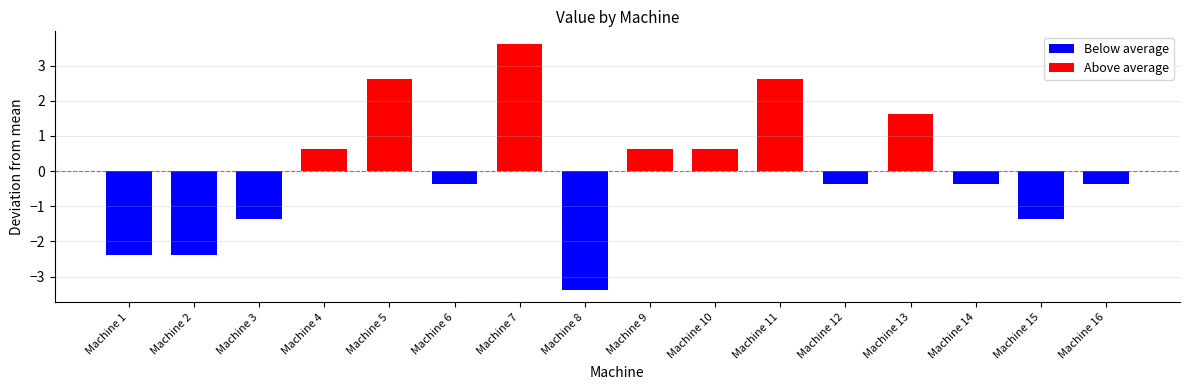

The chart shows a value of 15 at Machine 7. True or false?

True